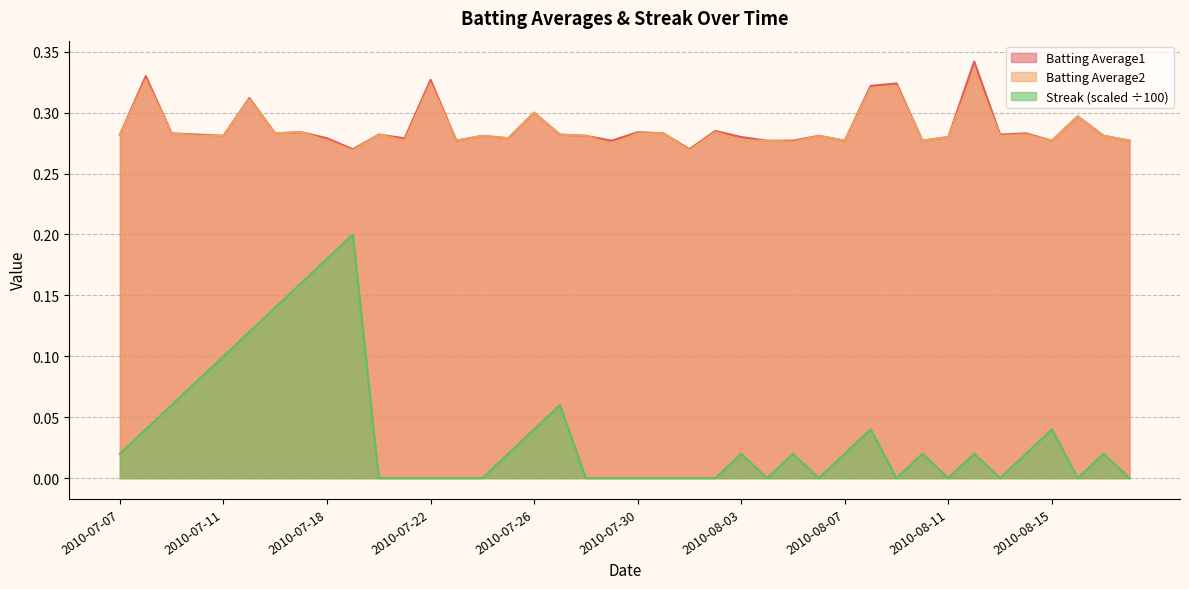

How many positive values does the Streak series have?

22